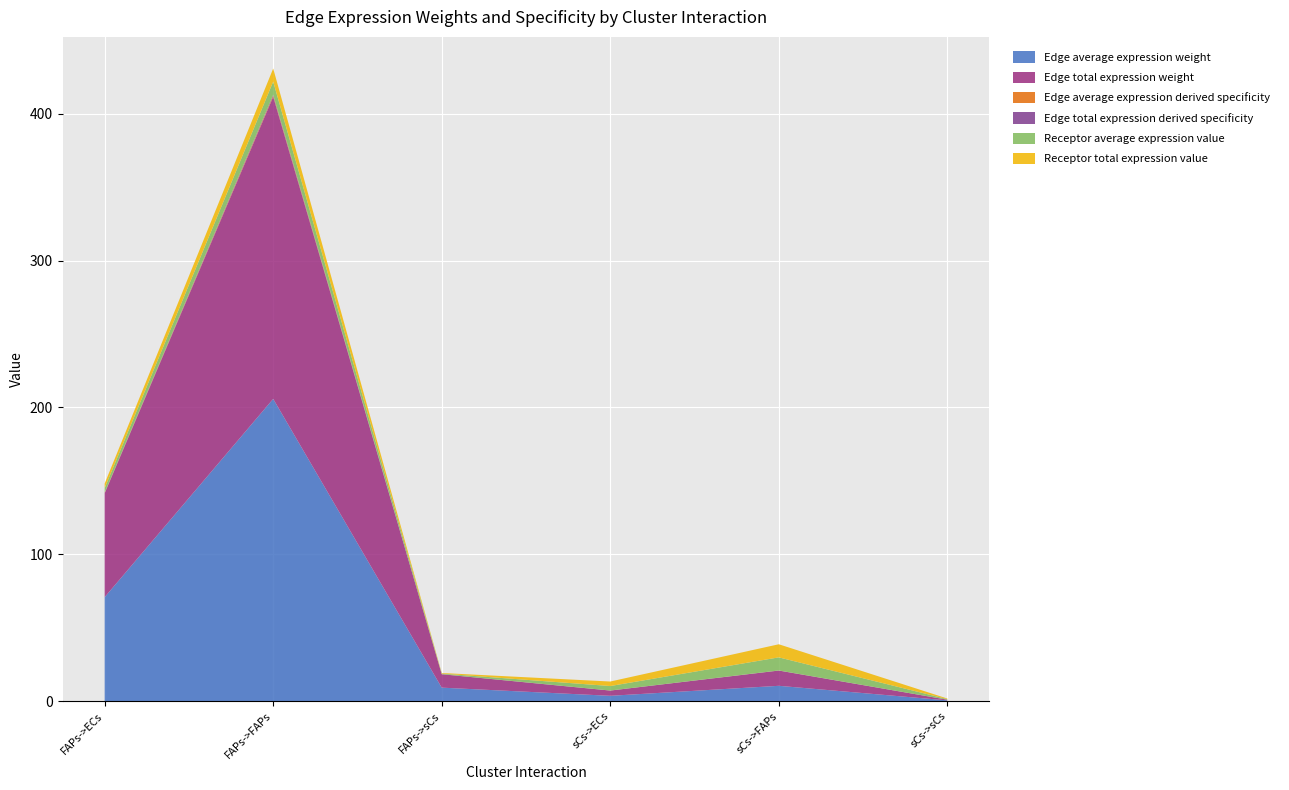

Reading right to left, transcribe all the data shown in this chart.

Edge average expression weight: 0.5	10.4	3.6	9.1	205.8	70.8
Edge total expression weight: 0.5	10.4	3.6	9.1	205.8	70.8
Edge average expression derived specificity: 0.0	0.0	0.0	0.0	0.7	0.2
Edge total expression derived specificity: 0.0	0.0	0.0	0.0	0.7	0.2
Receptor average expression value: 0.4	8.9	3.1	0.4	8.9	3.1
Receptor total expression value: 0.4	8.9	3.1	0.4	8.9	3.1